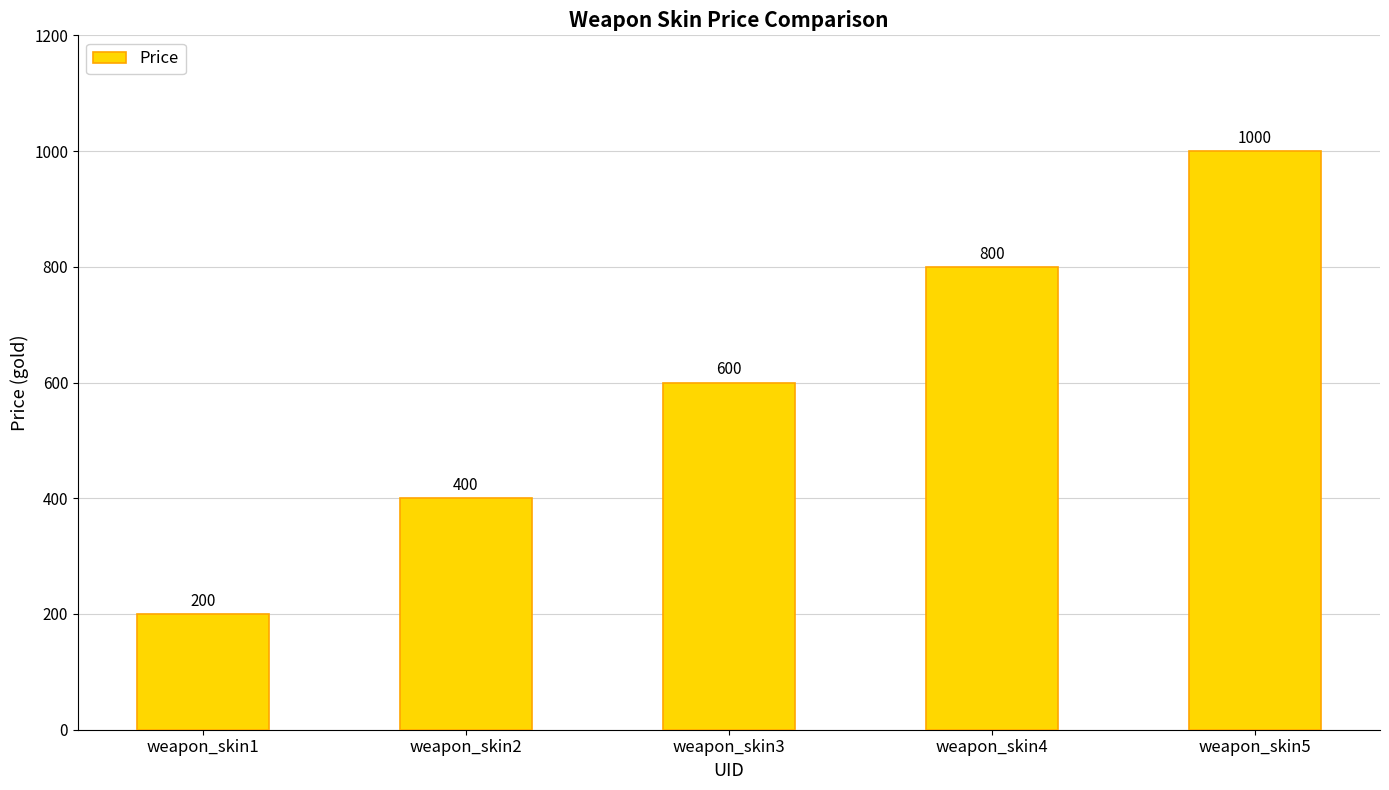

Is it true that the value at weapon_skin3 is 600?

True